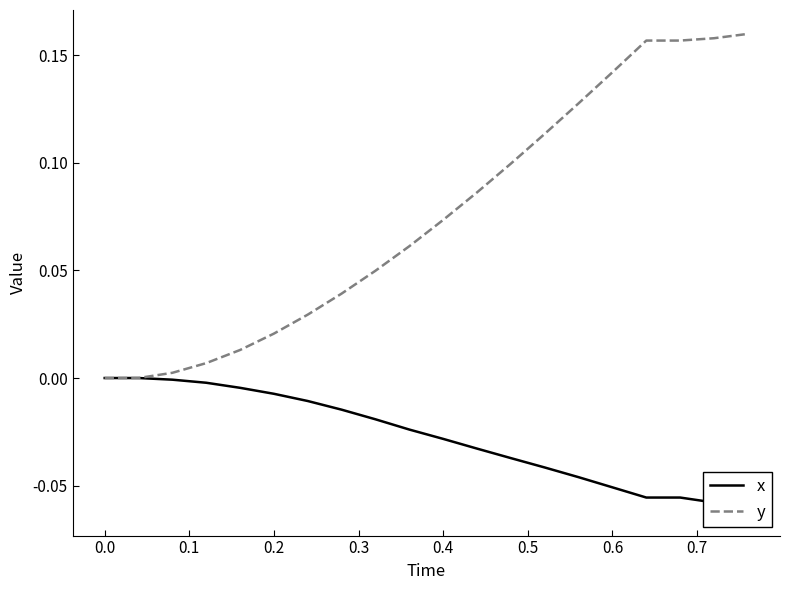

True or false: x and y intersect in this chart.

False